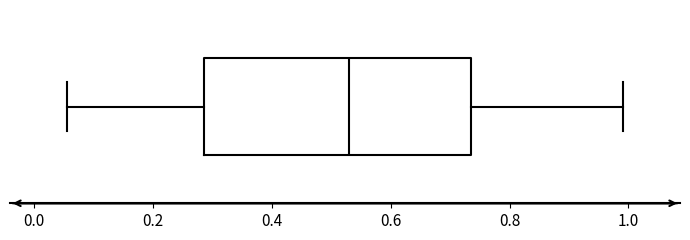

Read this box plot against the x-axis: the position of the median line, the range covered by the box, and the ends of both whiskers. The values are not printed on the chart, so give them approximately, as read against the axis.

median 0.54, box 0.28 to 0.74, whiskers 0.06 to 1.00